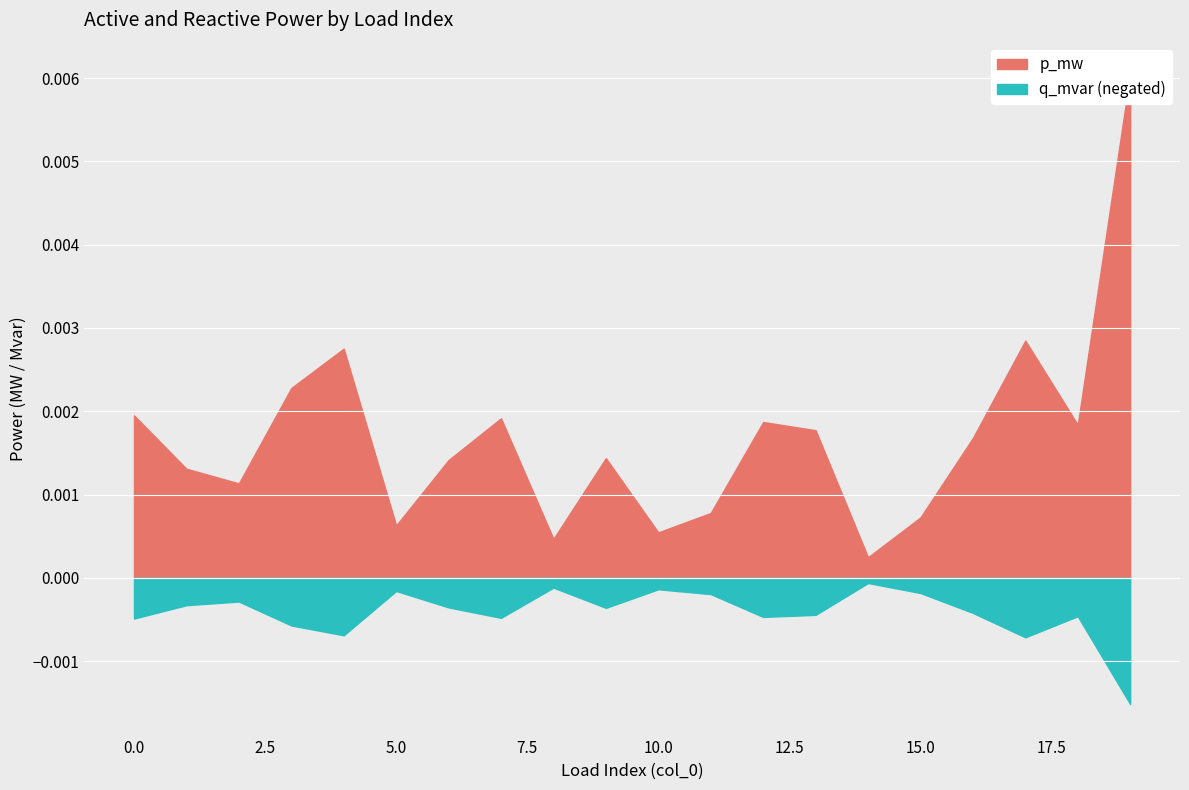

At which label is p_mw closest to 0?

14